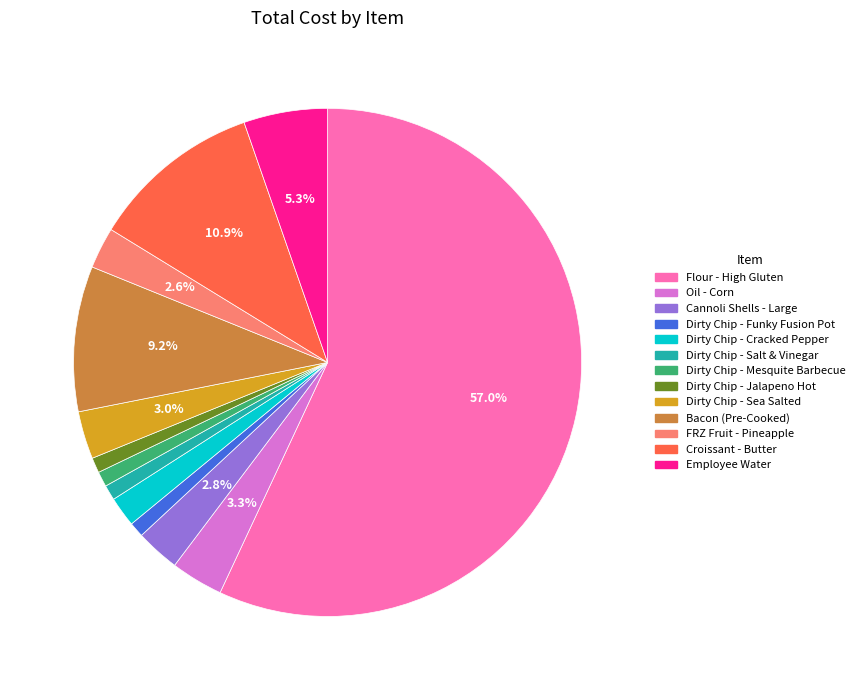

Does any single category account for the majority?

Yes